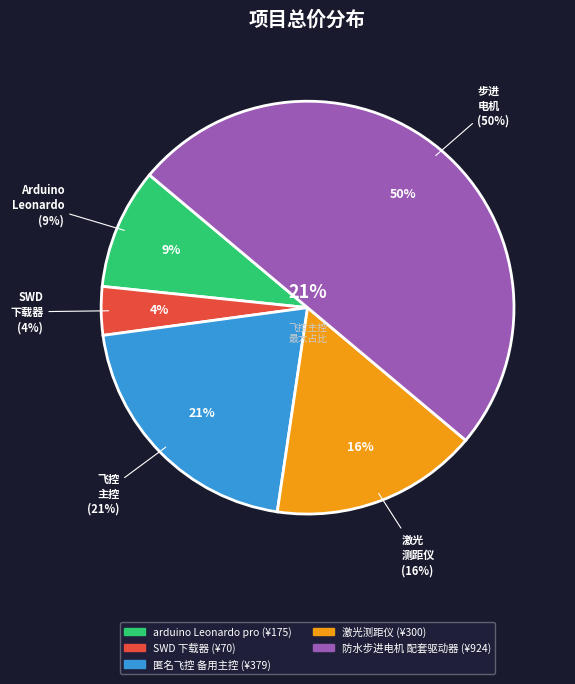

To the nearest percent, what is the difference between the 匿名飞控 备用主控 and SWD 下载器 slice percentages?

17%